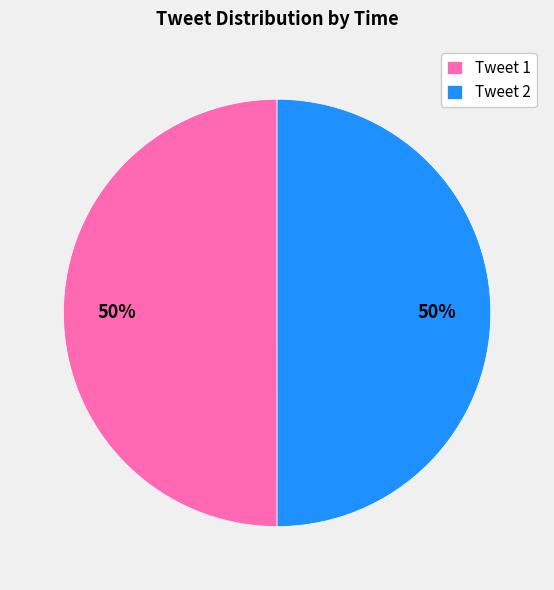

What is the ratio of the value at Tweet 2 to the value at Tweet 1?

1.0